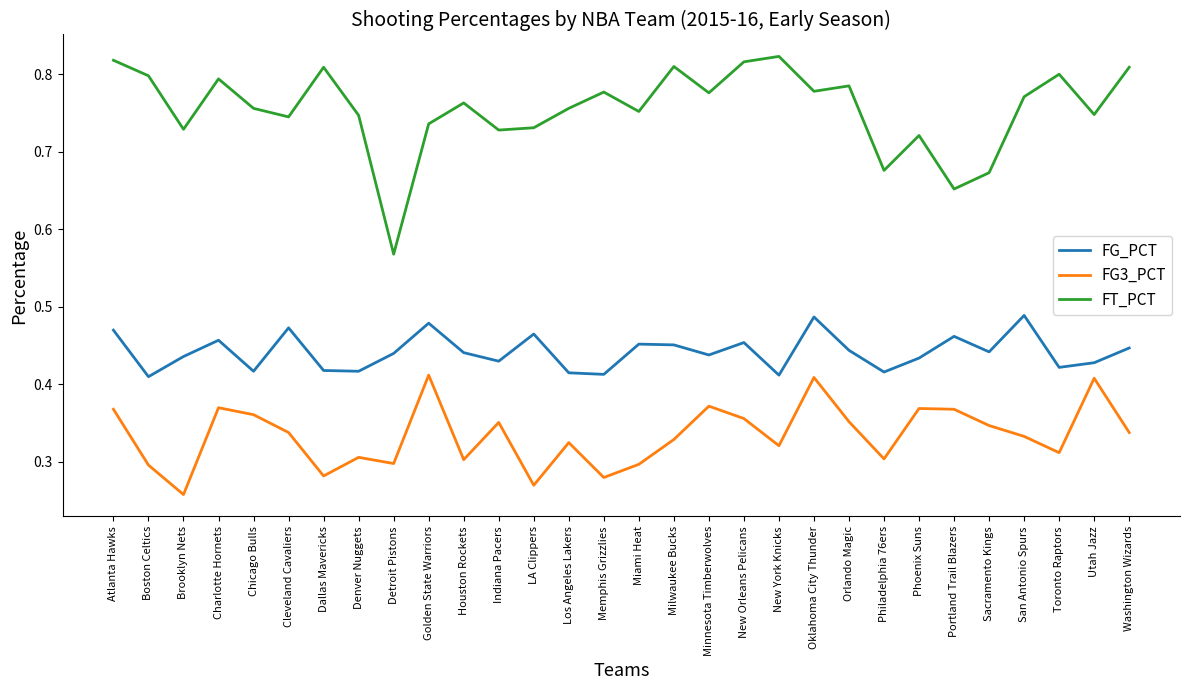

At which category is the sum across all series the highest?

Oklahoma City Thunder